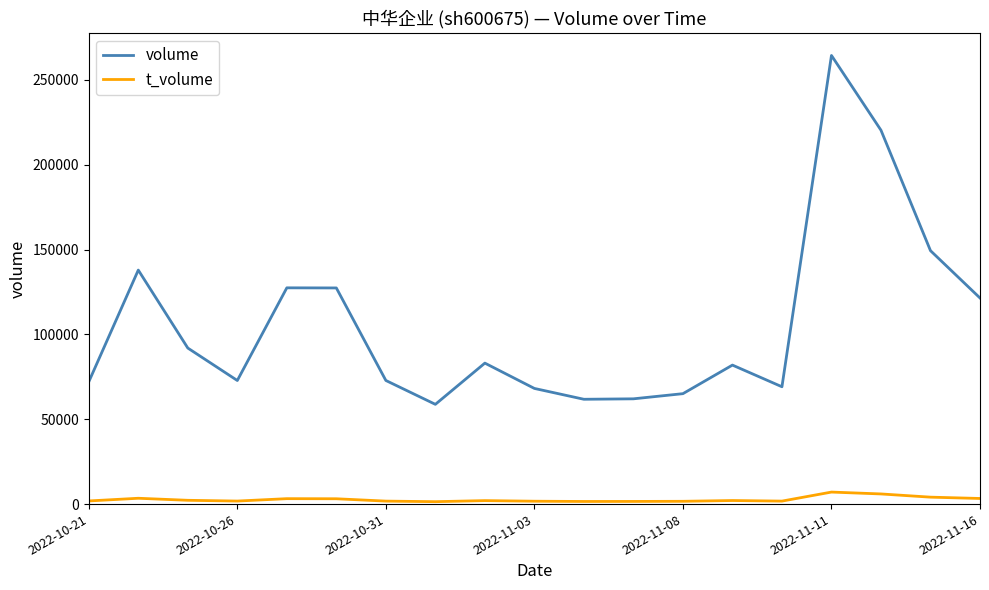

Rank the series by their maximum value, from highest to lowest.

volume, t_volume